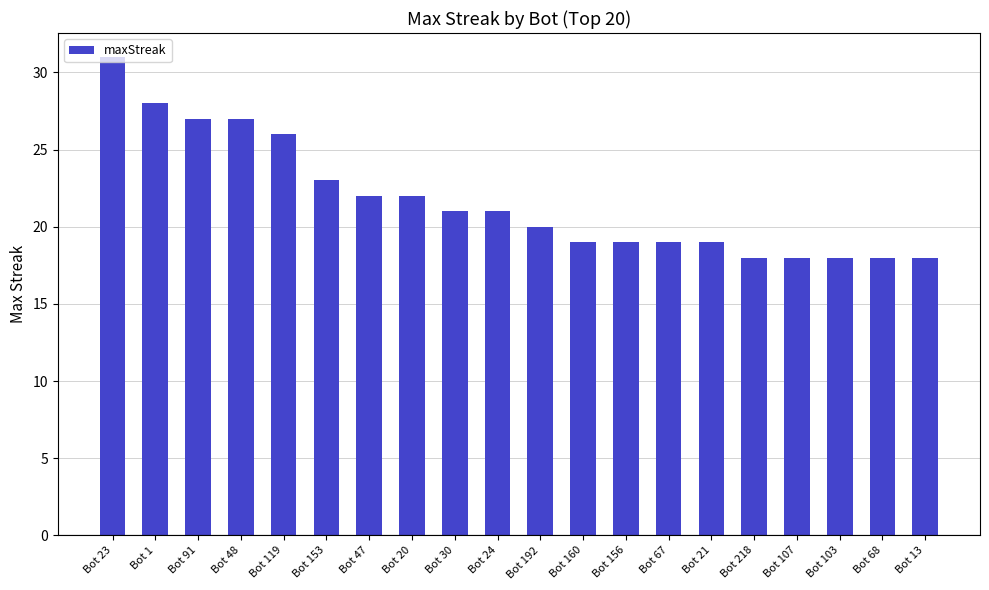

What is the label of the 1st bar from the right?

Bot 13